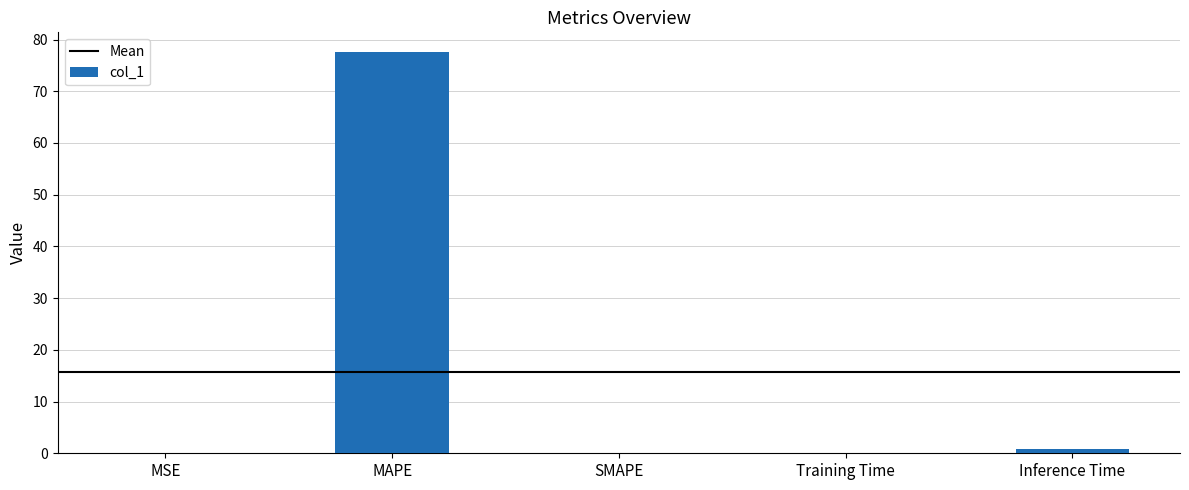

What is the maximum value shown in the chart?

77.5